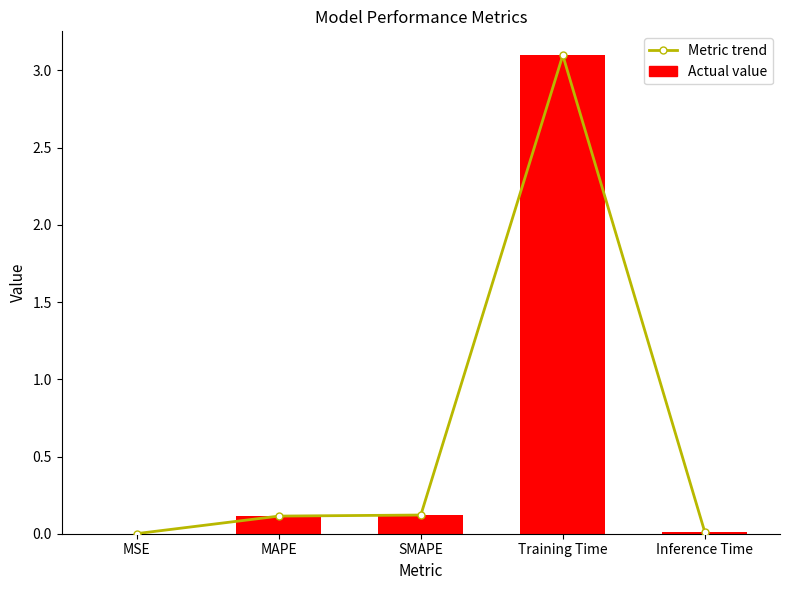

Are the bars horizontal?

No